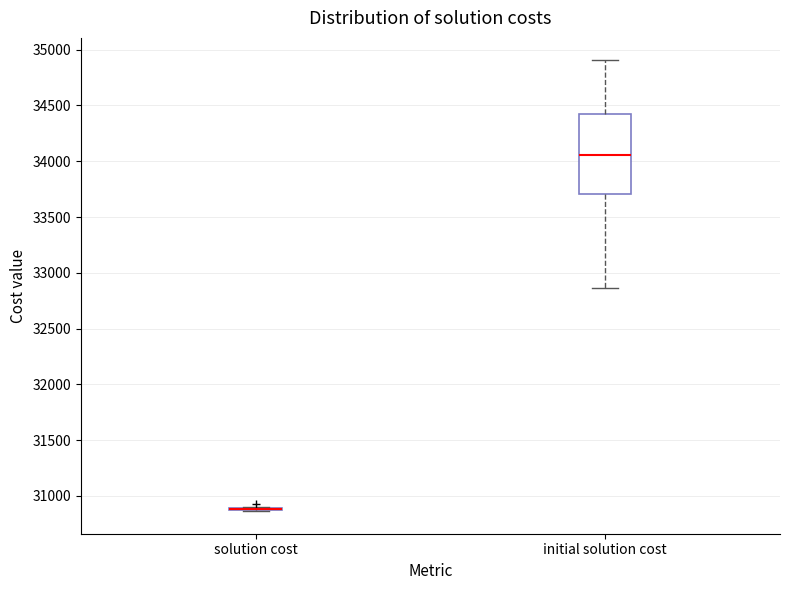

Comparing the boxes themselves (not the whiskers), which one is the tallest?

initial solution cost